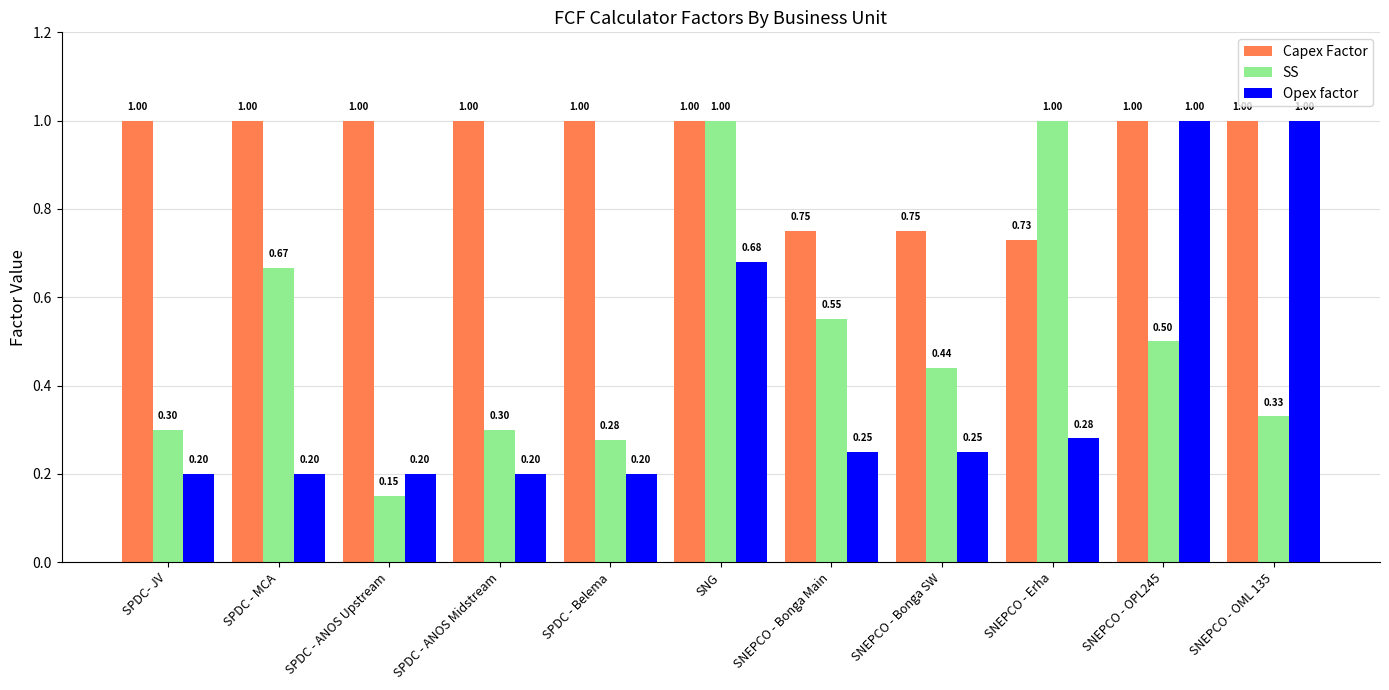

How many distinct data groups are displayed?

3